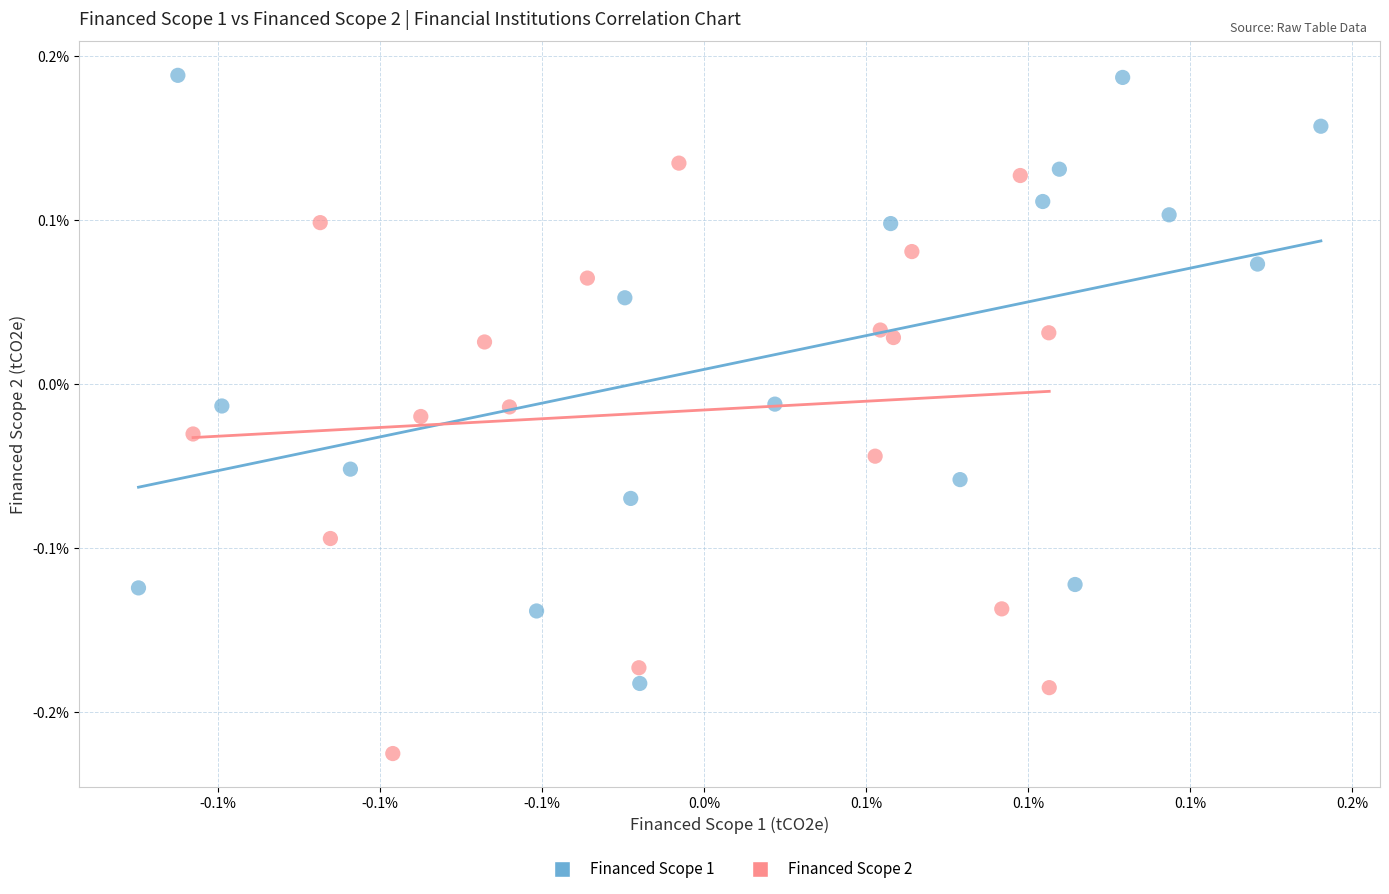

Which series reaches the maximum Y coordinate?

Financed Scope 1